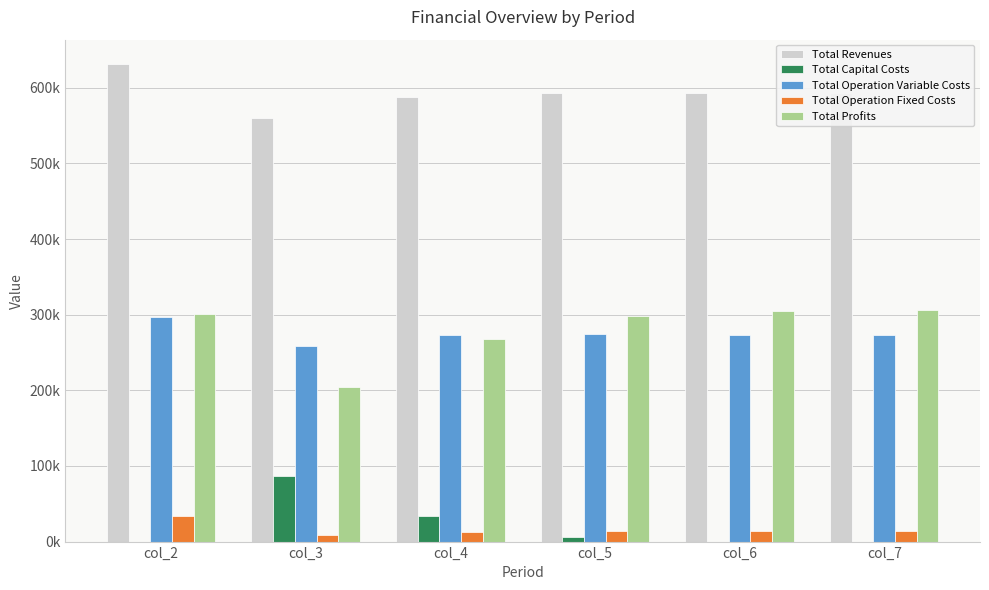

Reading left to right, extract all data points from this chart.

Total Revenues: col_2=631921.7	col_3=560291.4	col_4=587524.7	col_5=592386.9	col_6=592386.9	col_7=592386.9
Total Capital Costs: col_2=0.0	col_3=87200.0	col_4=34400.0	col_5=6400.0	col_6=0.0	col_7=0.0
Total Operation Variable Costs: col_2=296820.0	col_3=259215.1	col_4=272574.9	col_5=274401.7	col_6=273735.9	col_7=273069.2
Total Operation Fixed Costs: col_2=33627.6	col_3=9163.5	col_4=12778.5	col_5=13451.0	col_6=13451.0	col_7=13451.0
Total Profits: col_2=301474.1	col_3=204712.7	col_4=267771.3	col_5=298134.1	col_6=305199.9	col_7=305866.7